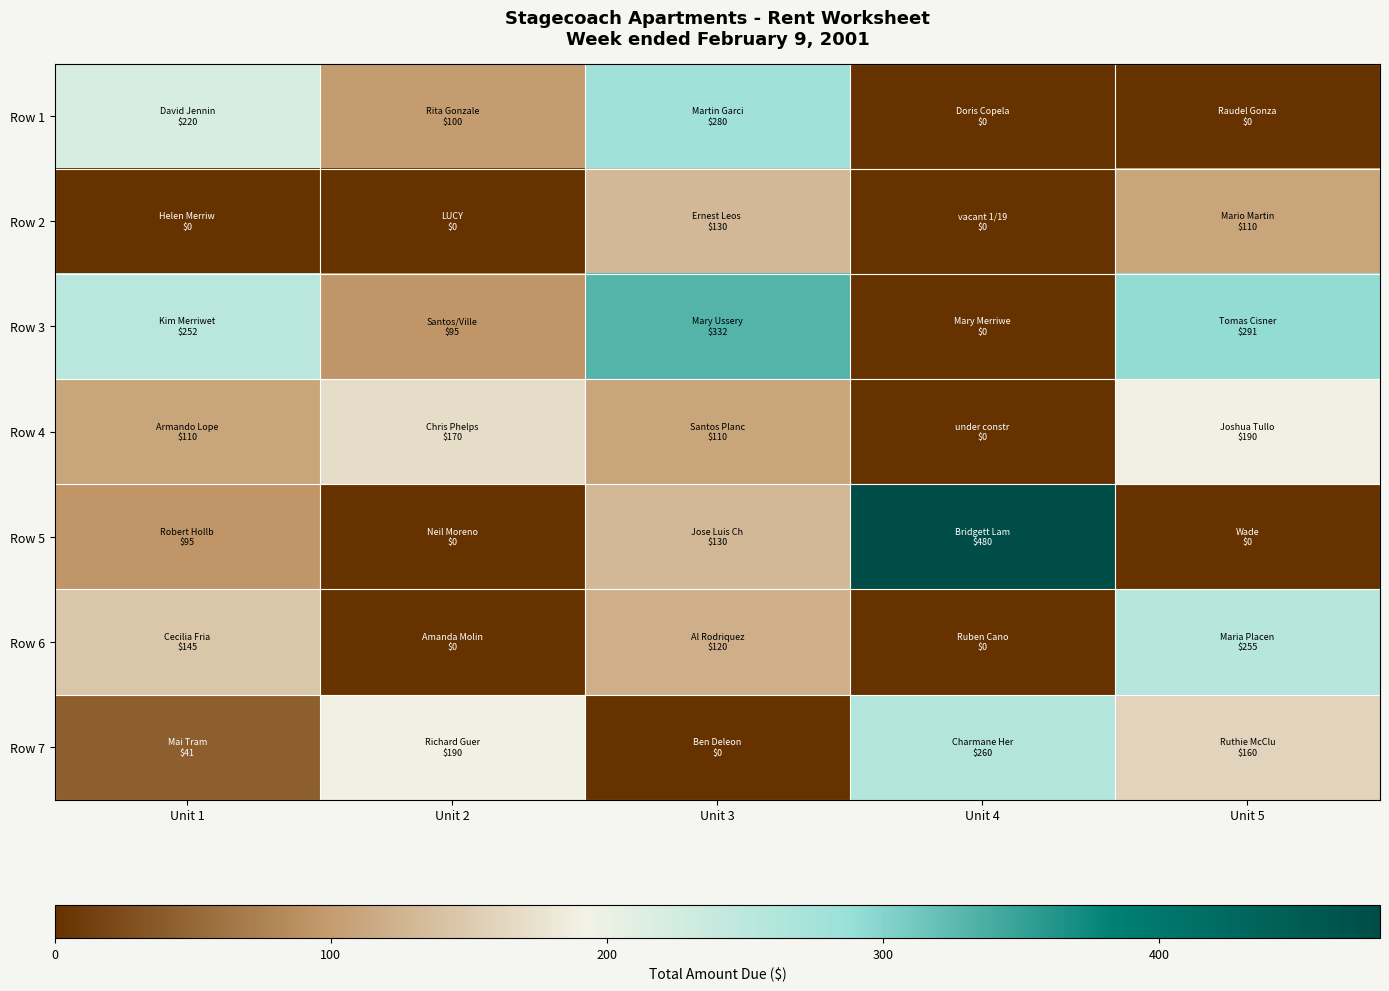

What is the total value across all series at Unit 2?

555.0